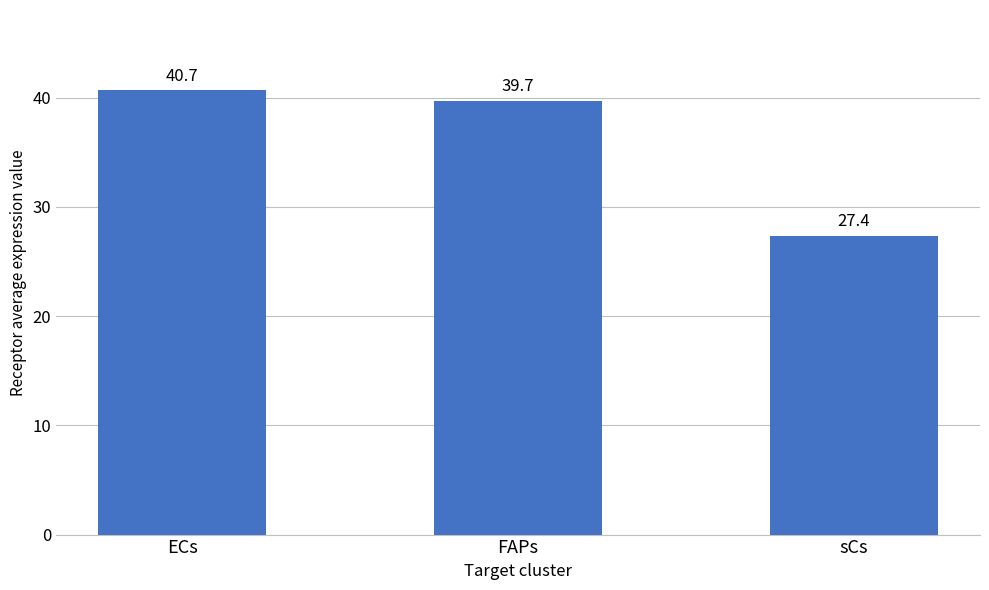

Rank the categories by value from highest to lowest.

ECs, FAPs, sCs